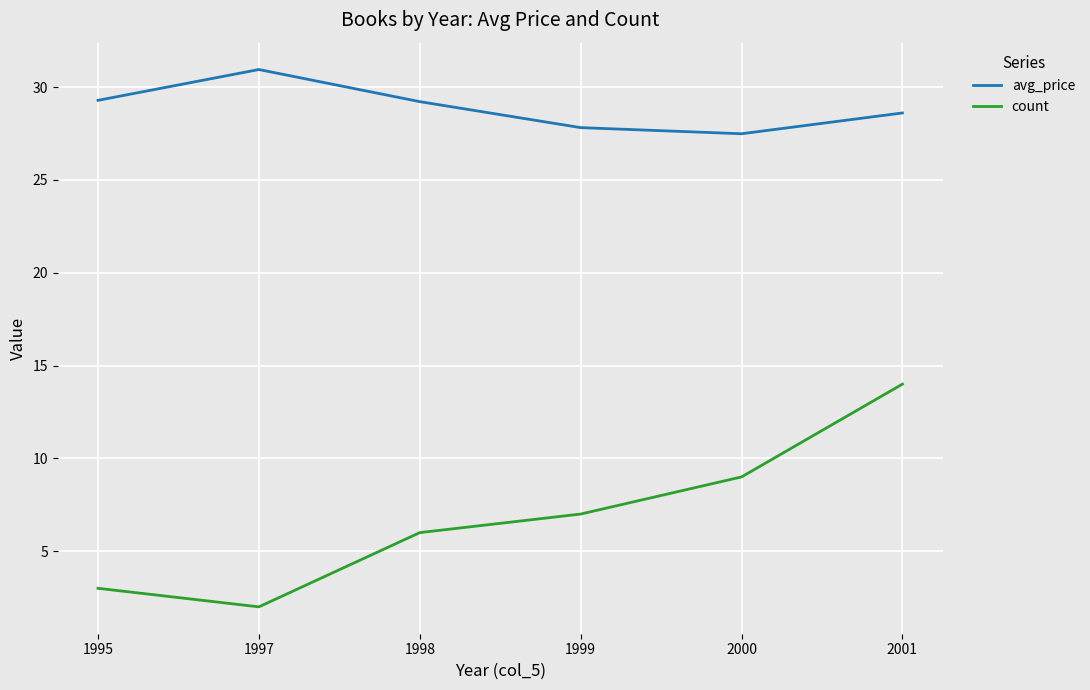

True or false: avg_price and count cross at least once.

False